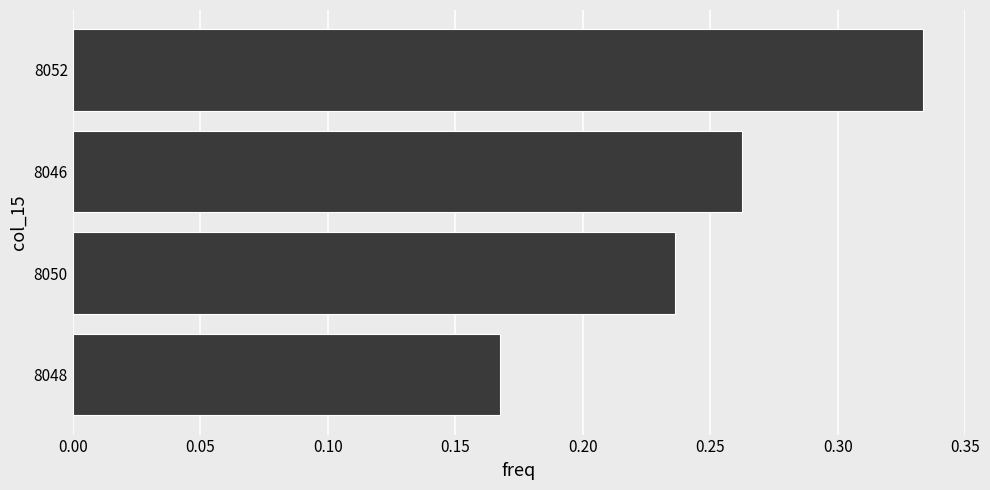

Rank the categories by value from highest to lowest.

8052, 8046, 8050, 8048